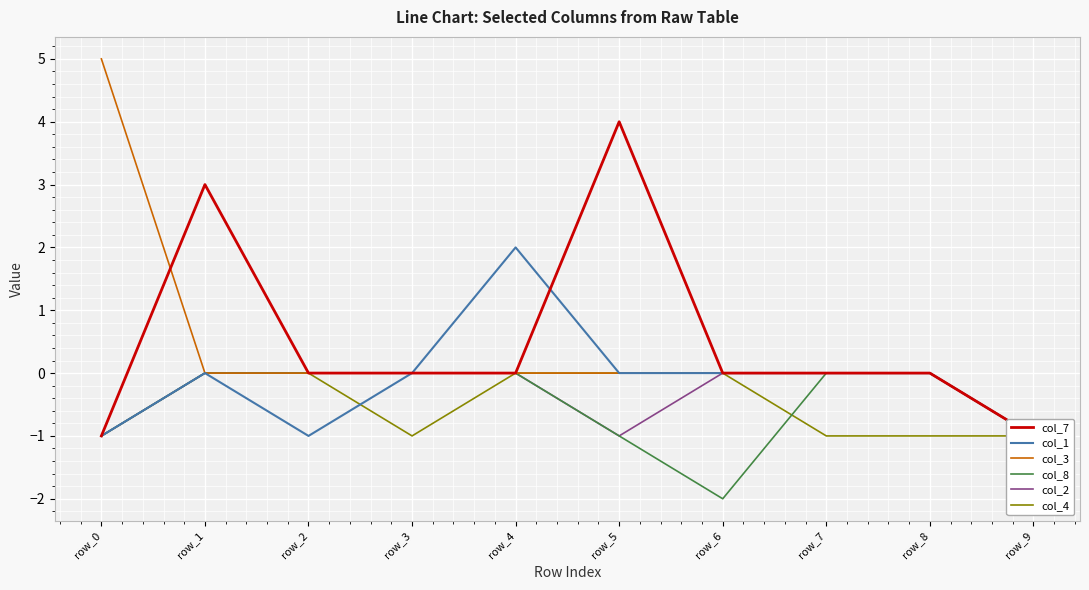

Does the chart display data point markers on the line(s)?

No